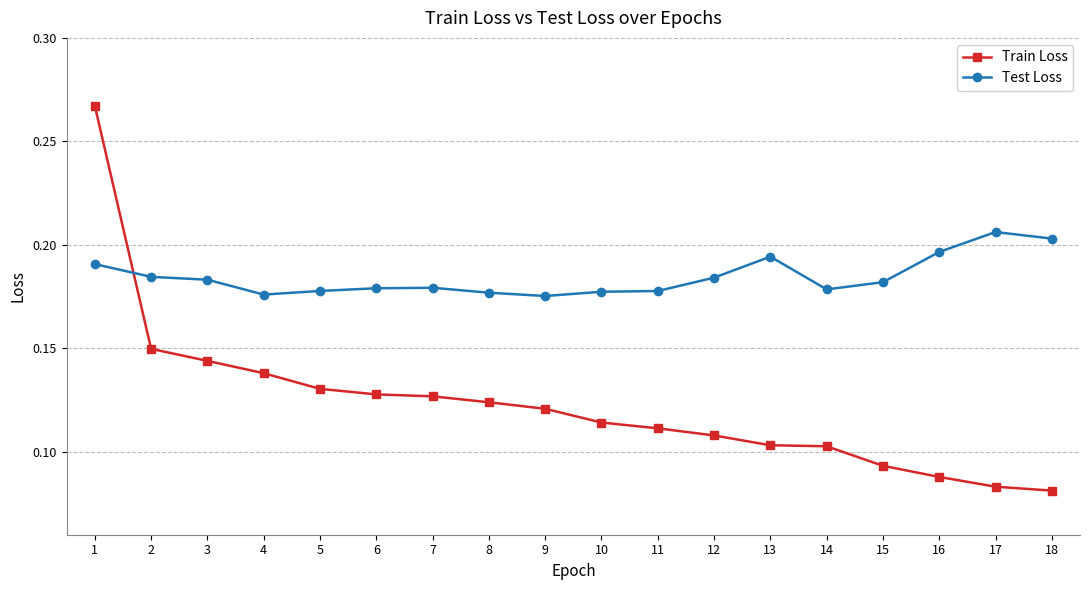

How many intersections are there between Train Loss and Test Loss?

1